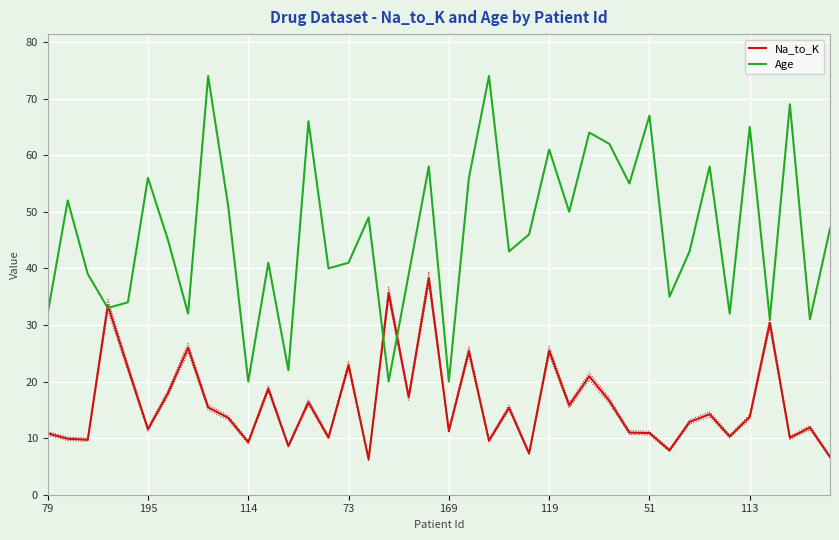

What value does the Age series have at 169?

20.0